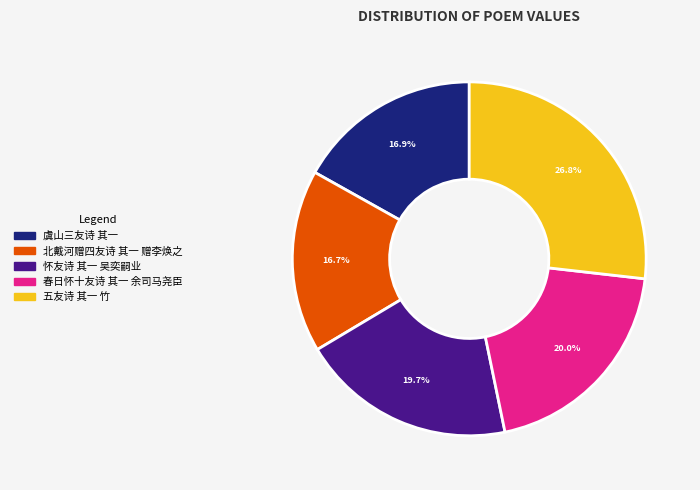

What is the largest slice in the pie chart?

五友诗 其一 竹